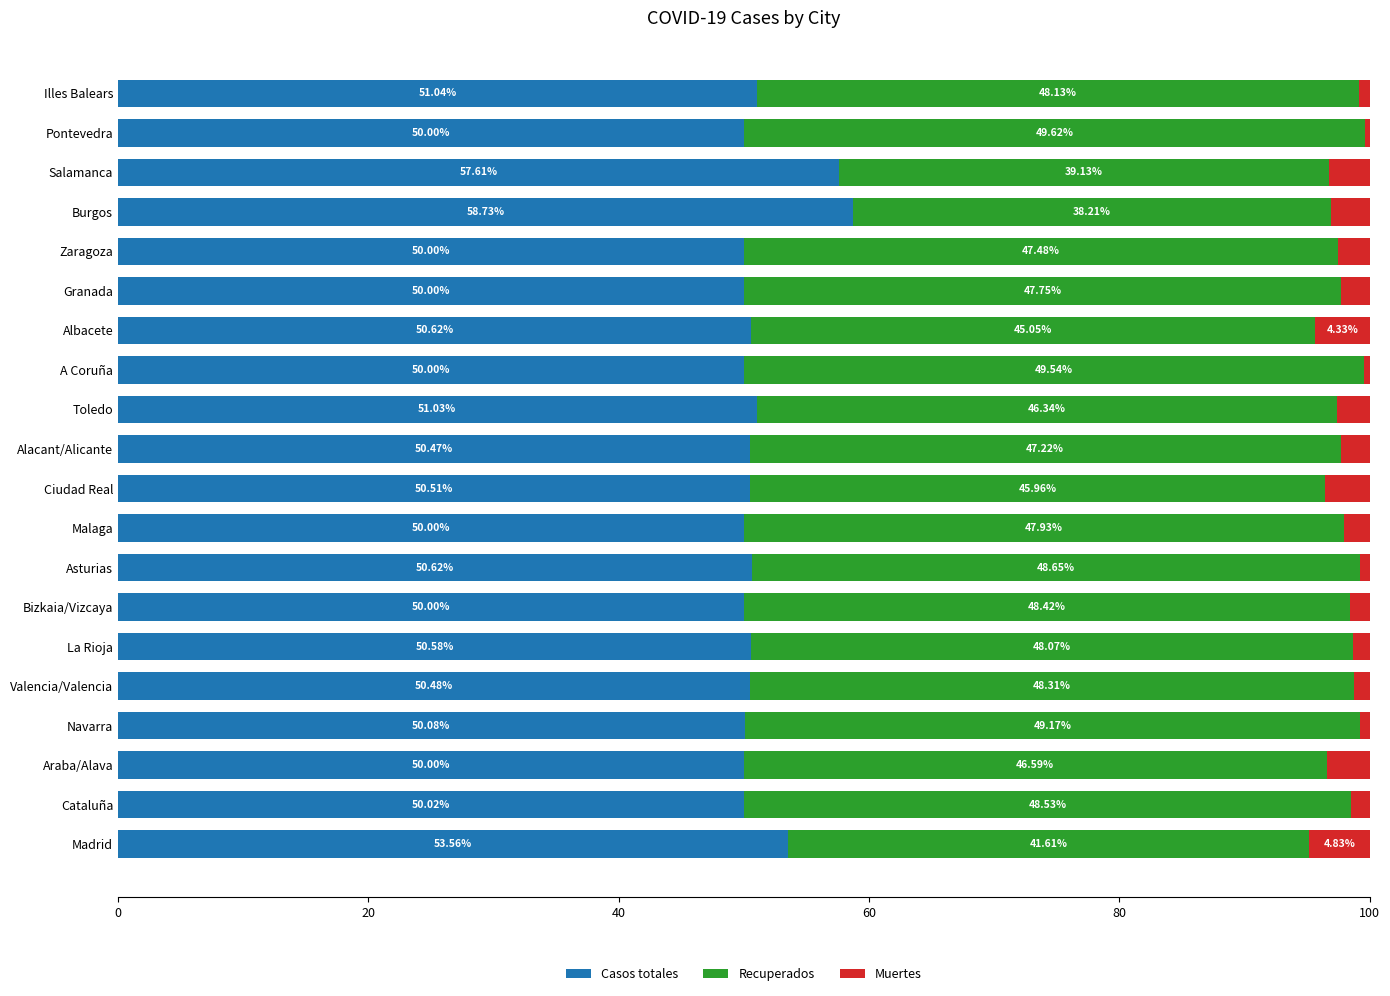

What is the difference between the maximum and minimum values in the Casos totales series?

8.7